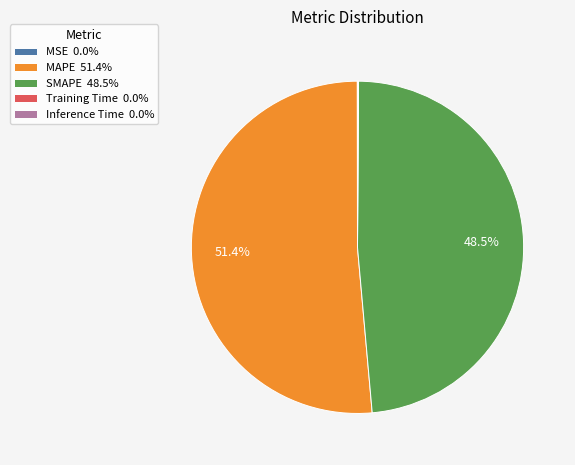

Is there any slice that represents more than half of the pie?

Yes